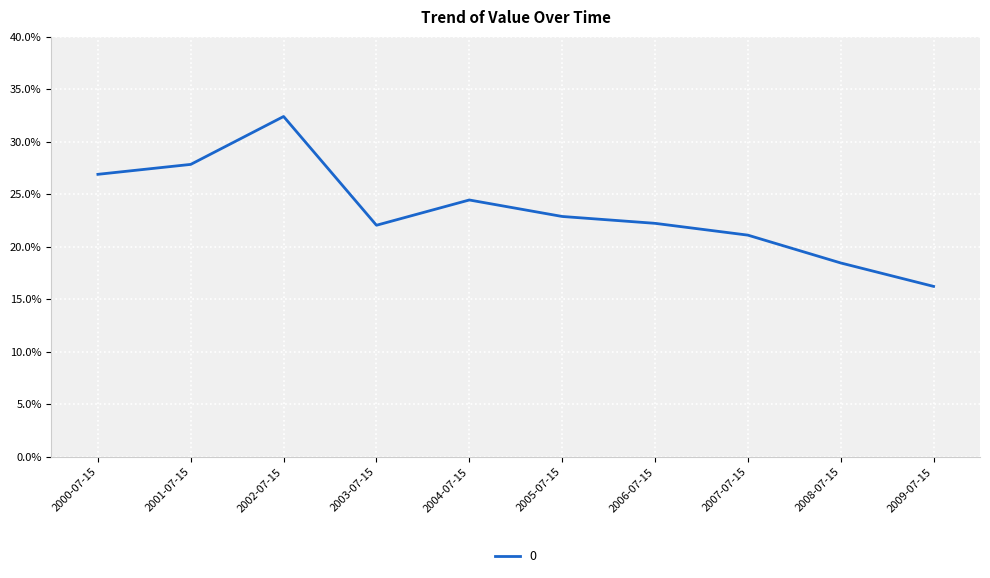

Reading left to right, transcribe all the data shown in this chart.

2000-07-15=0.3	2001-07-15=0.3	2002-07-15=0.3	2003-07-15=0.2	2004-07-15=0.2	2005-07-15=0.2	2006-07-15=0.2	2007-07-15=0.2	2008-07-15=0.2	2009-07-15=0.2